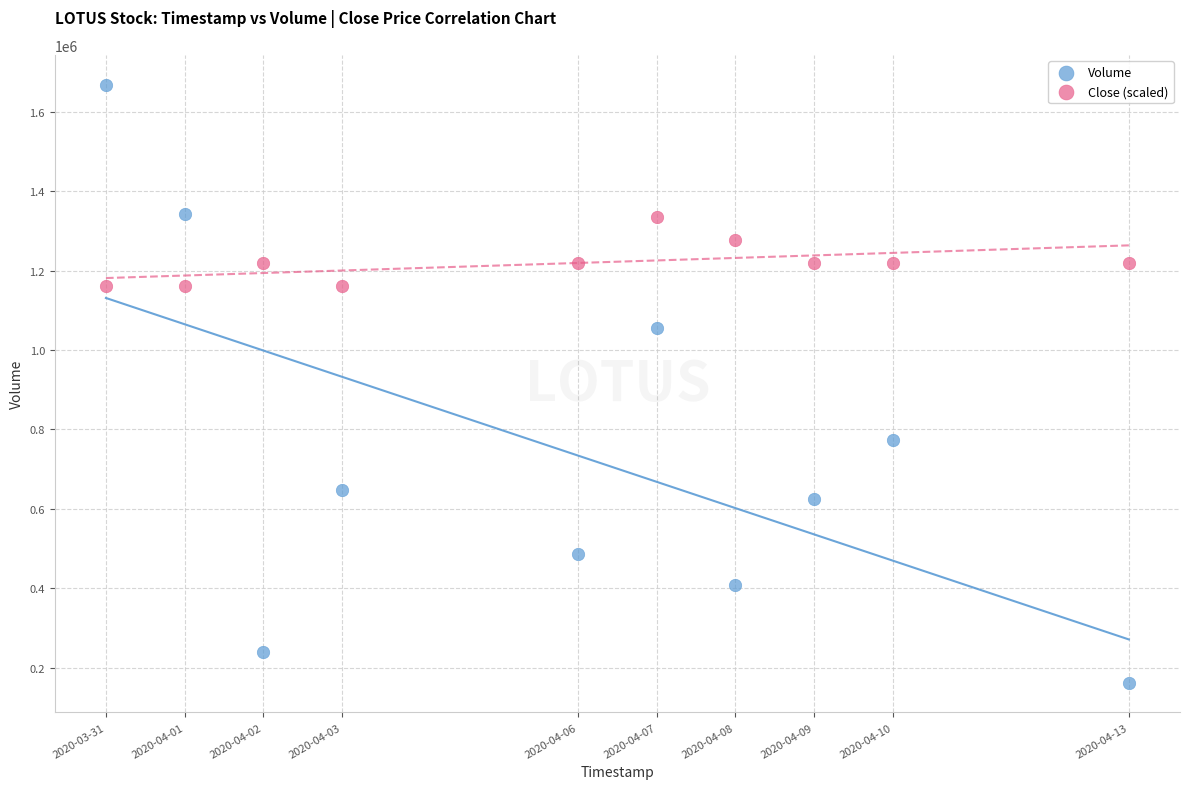

Across all data points, what is the range of X values (max minus min)?

1123200.0